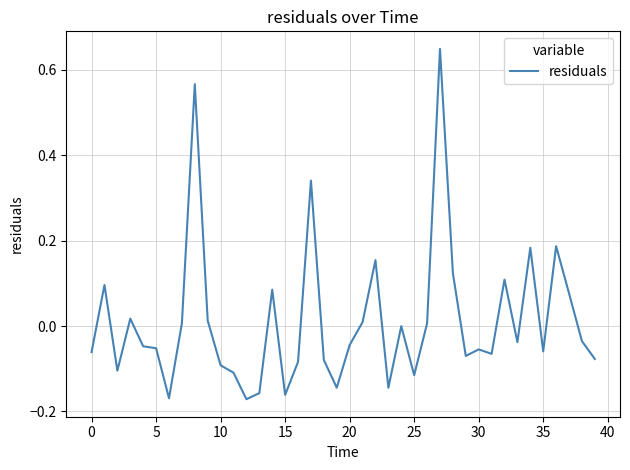

What is the difference between the maximum and minimum values?

0.8